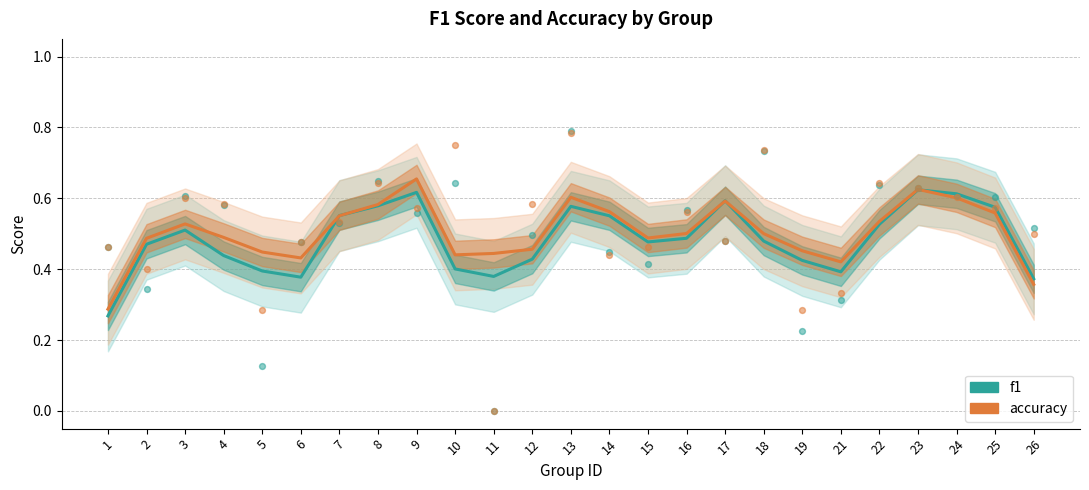

What is the total value across all series at 16?

1.0